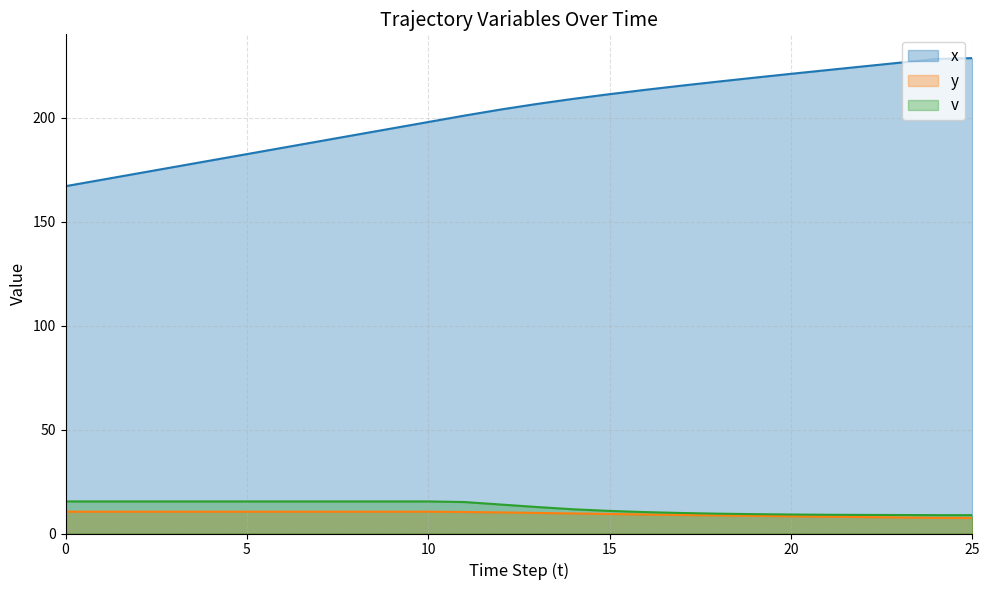

Rank the series by their maximum value, from lowest to highest.

y, v, x